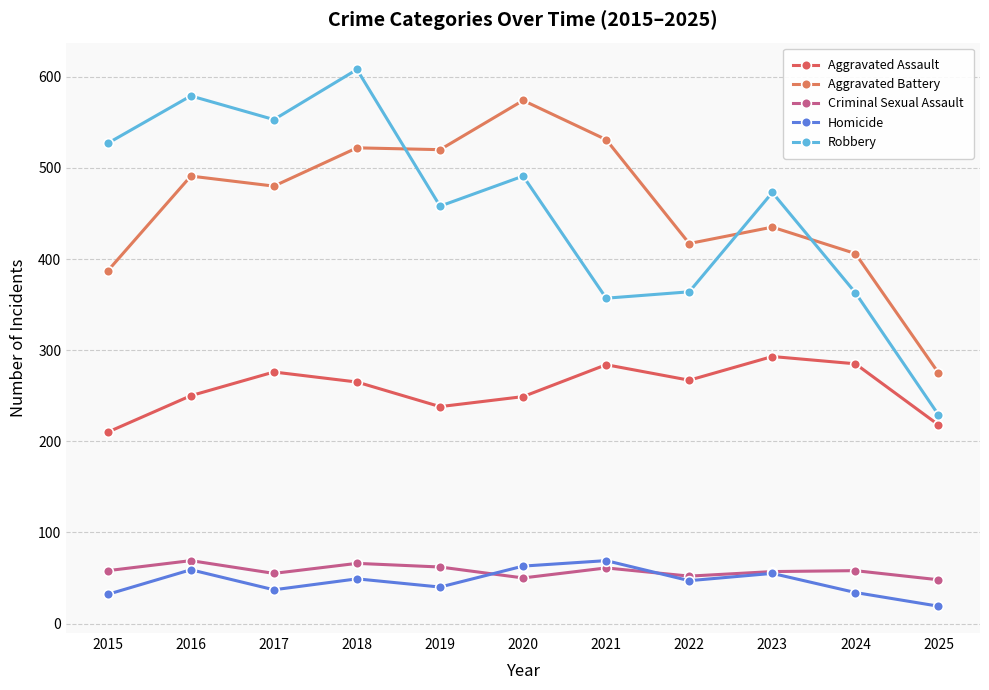

Count the number of data series in this chart.

5